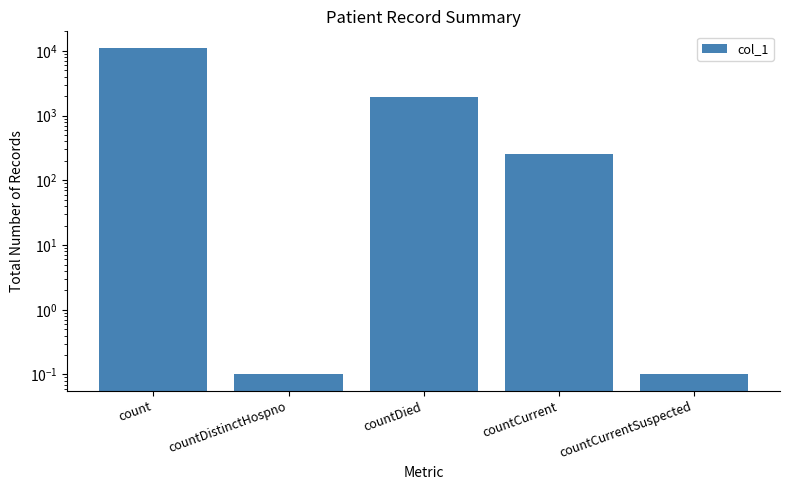

What is the label of the 4th bar from the right?

countDistinctHospno